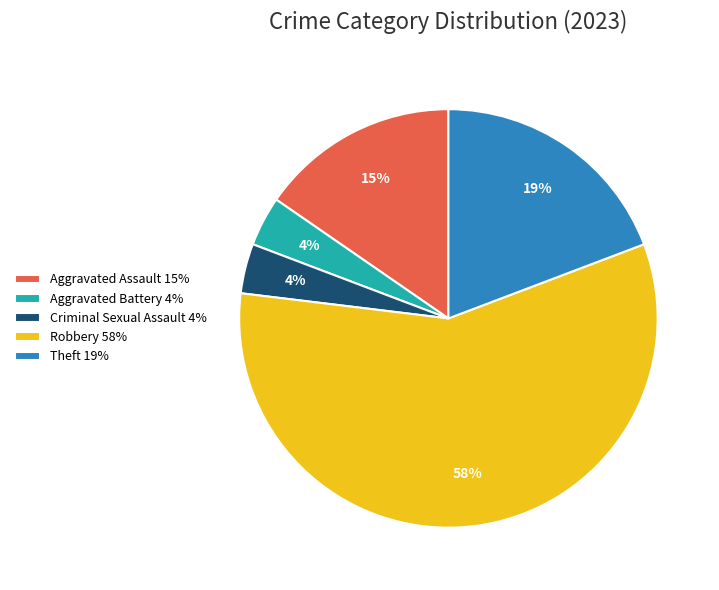

What is the largest slice in the pie chart?

Robbery